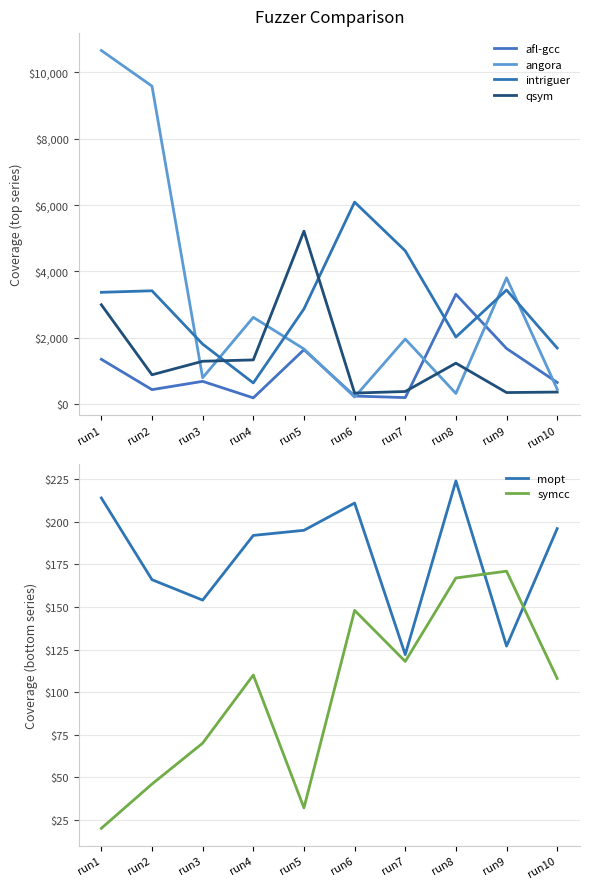

At how many categories does at least one series exceed 10659?

1